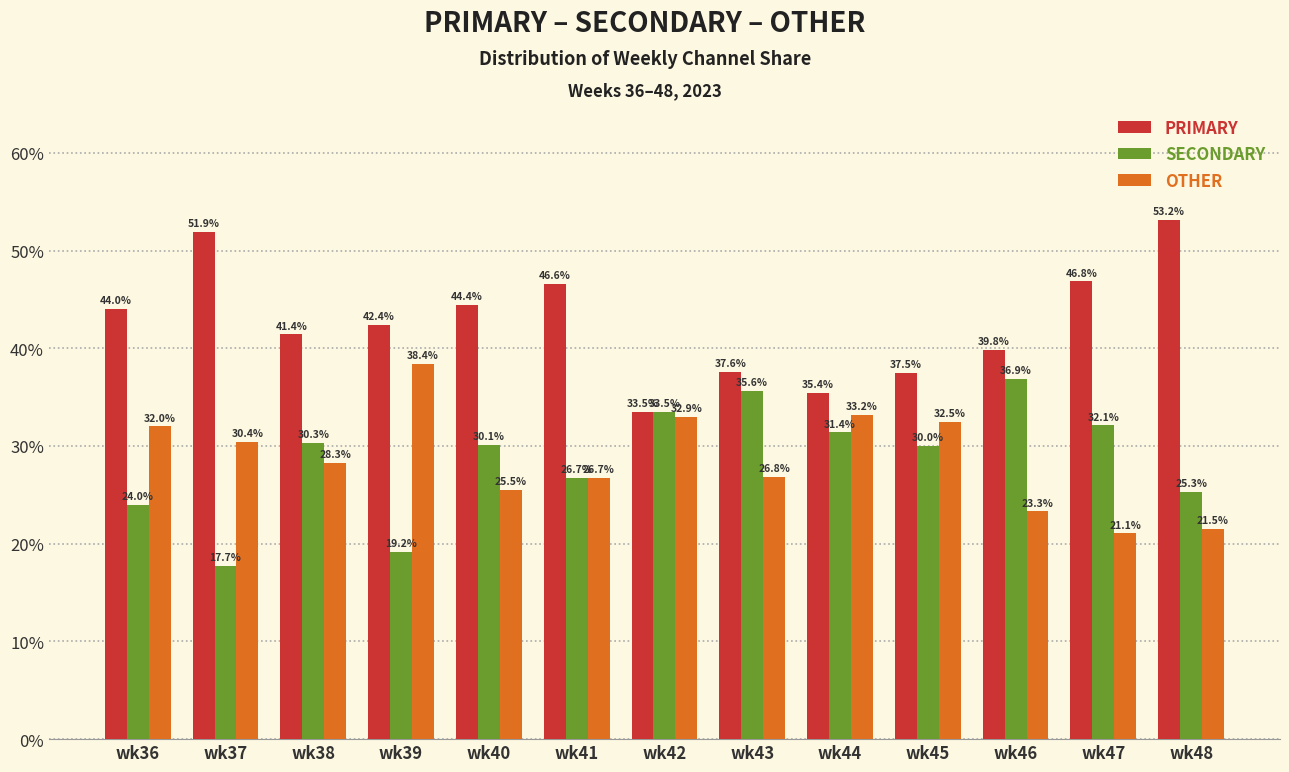

Where is OTHER nearest to the value 29?

wk38